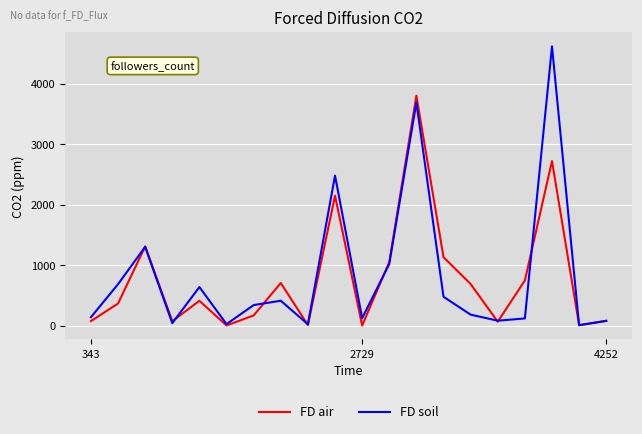

List the series in order of their peak value, lowest first.

FD air, FD soil